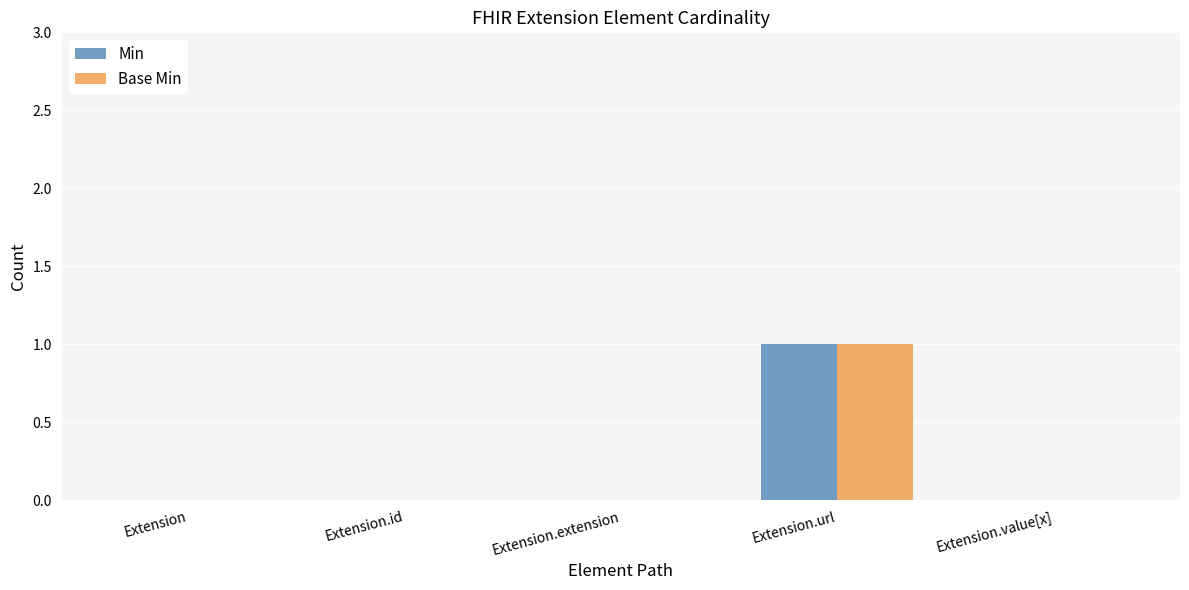

The value of Base Min at Extension is 0. True or false?

True